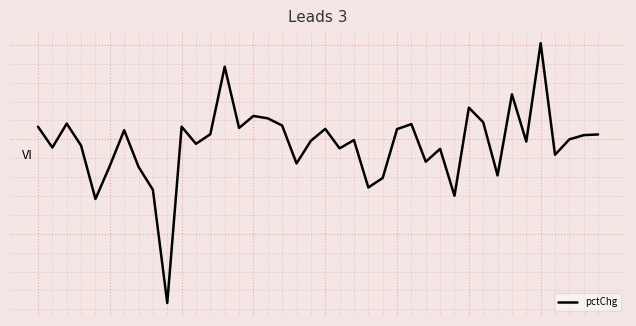

Reading left to right, list all the values displayed in this chart.

0.7	-0.4	0.8	-0.3	-3.2	-1.4	0.5	-1.5	-2.7	-8.7	0.7	-0.2	0.3	3.8	0.6	1.2	1.1	0.7	-1.3	-0.1	0.6	-0.5	-0.0	-2.5	-2.0	0.5	0.8	-1.2	-0.5	-3.0	1.7	0.9	-1.9	2.4	-0.1	5.1	-0.8	0.0	0.2	0.3